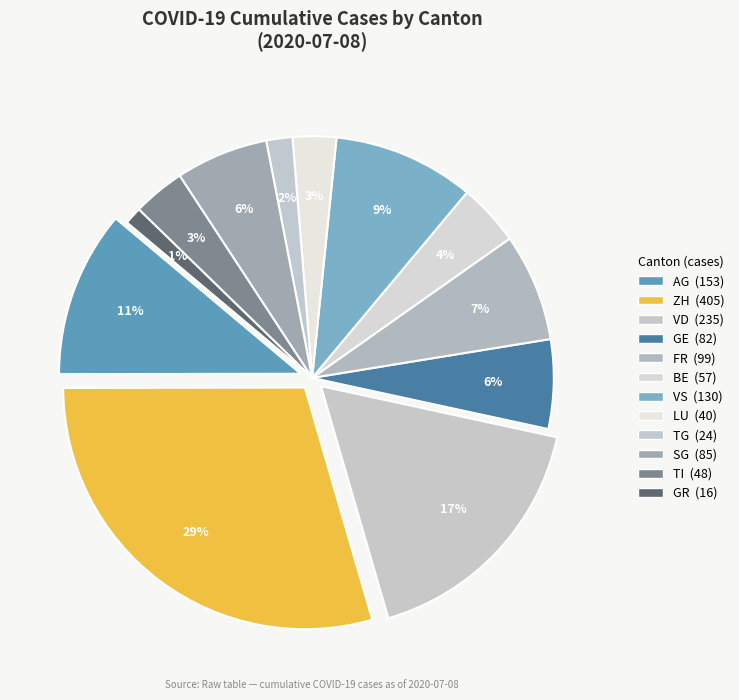

To the nearest percent, what portion does LU represent?

3%